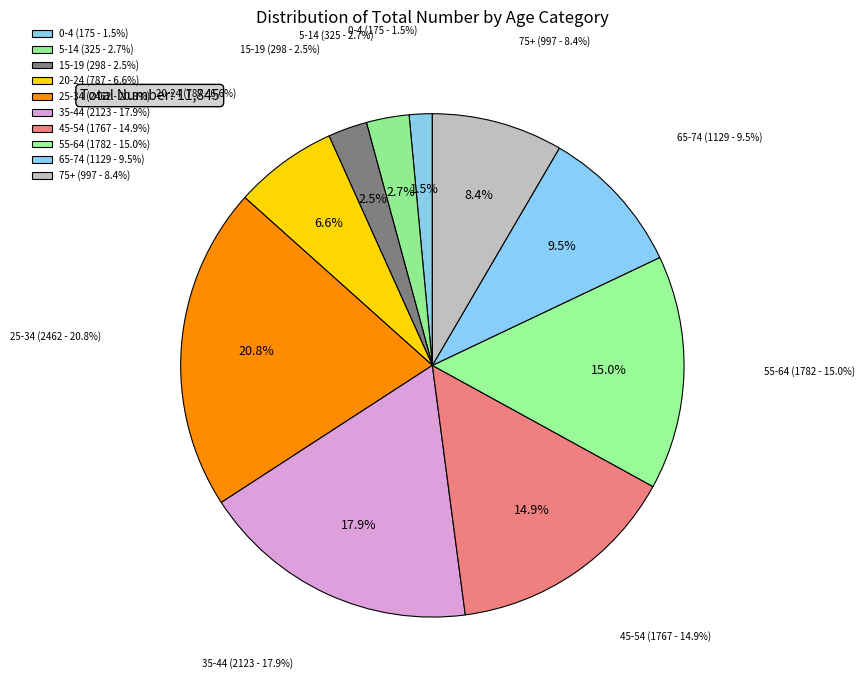

To the nearest percent, what percentage of the pie is 20-24?

7%